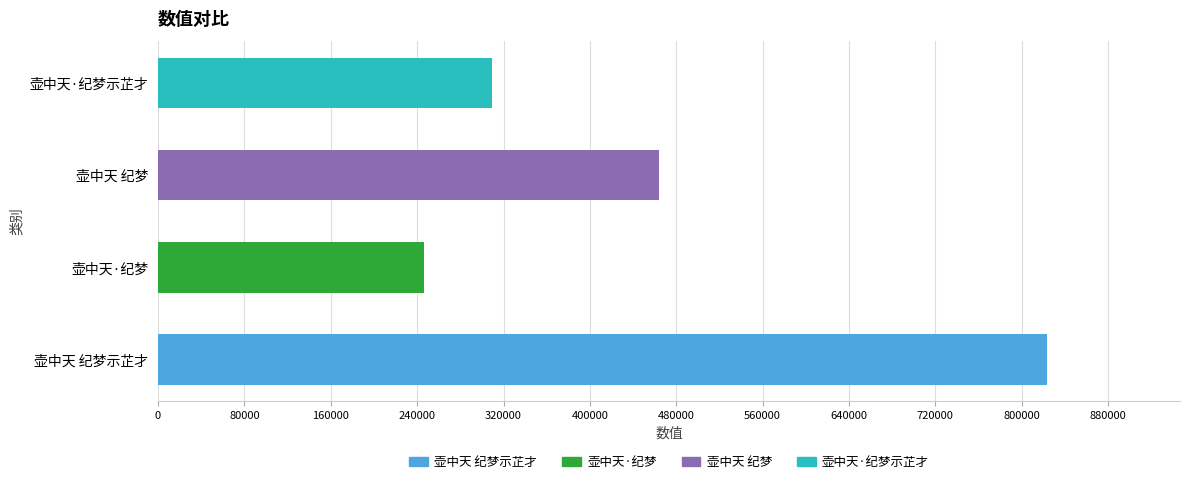

Rank the categories by value from highest to lowest.

壶中天 纪梦示芷才, 壶中天 纪梦, 壶中天·纪梦示芷才, 壶中天·纪梦